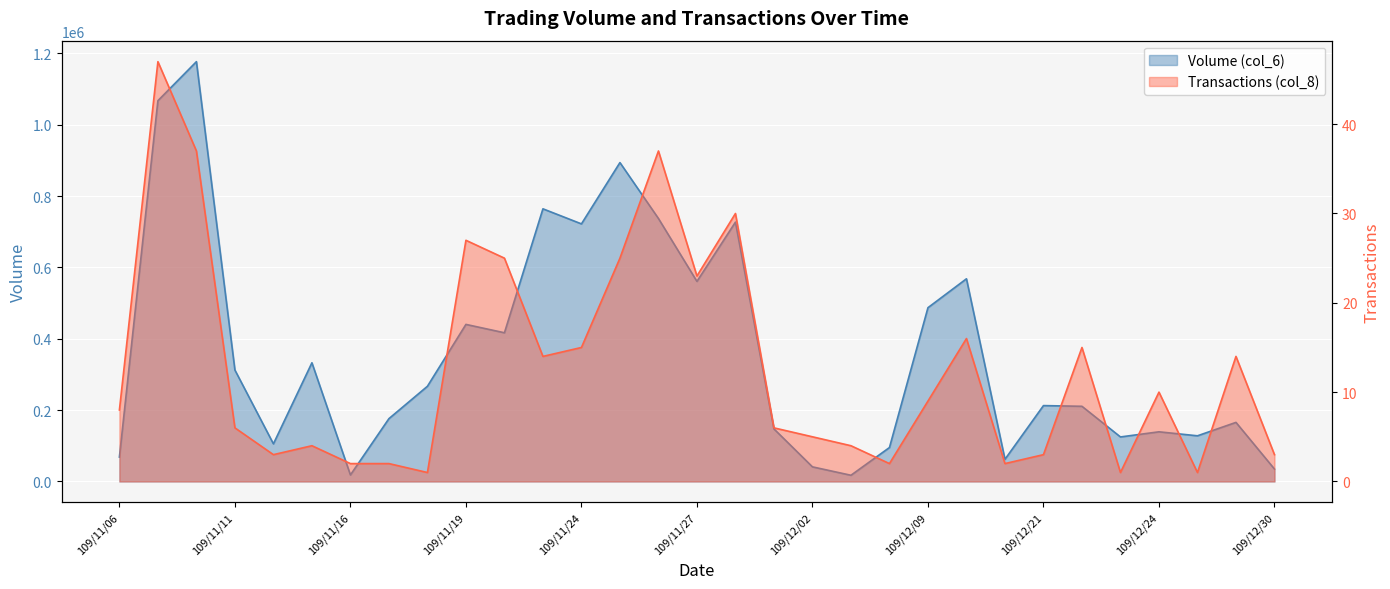

At which label does Transactions (col_8) first exceed 8?

109/11/09